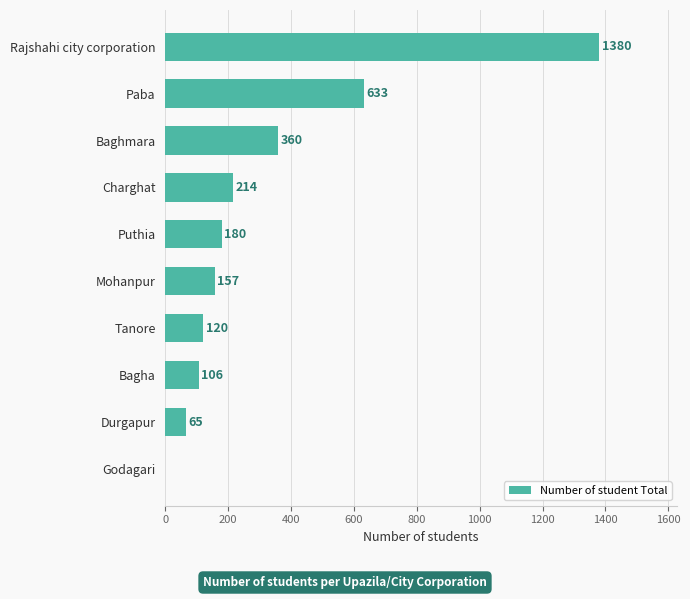

True or false: the data shows 1380 at Rajshahi city corporation.

True